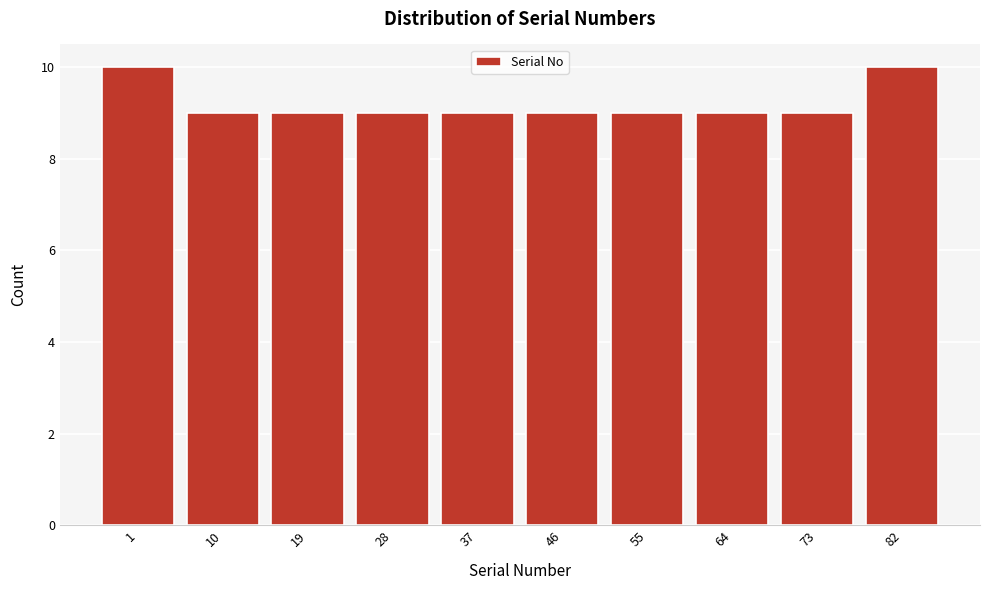

Reading right to left, what are all the values shown in this chart?

82=10	73=9	64=9	55=9	46=9	37=9	28=9	19=9	10=9	1=10